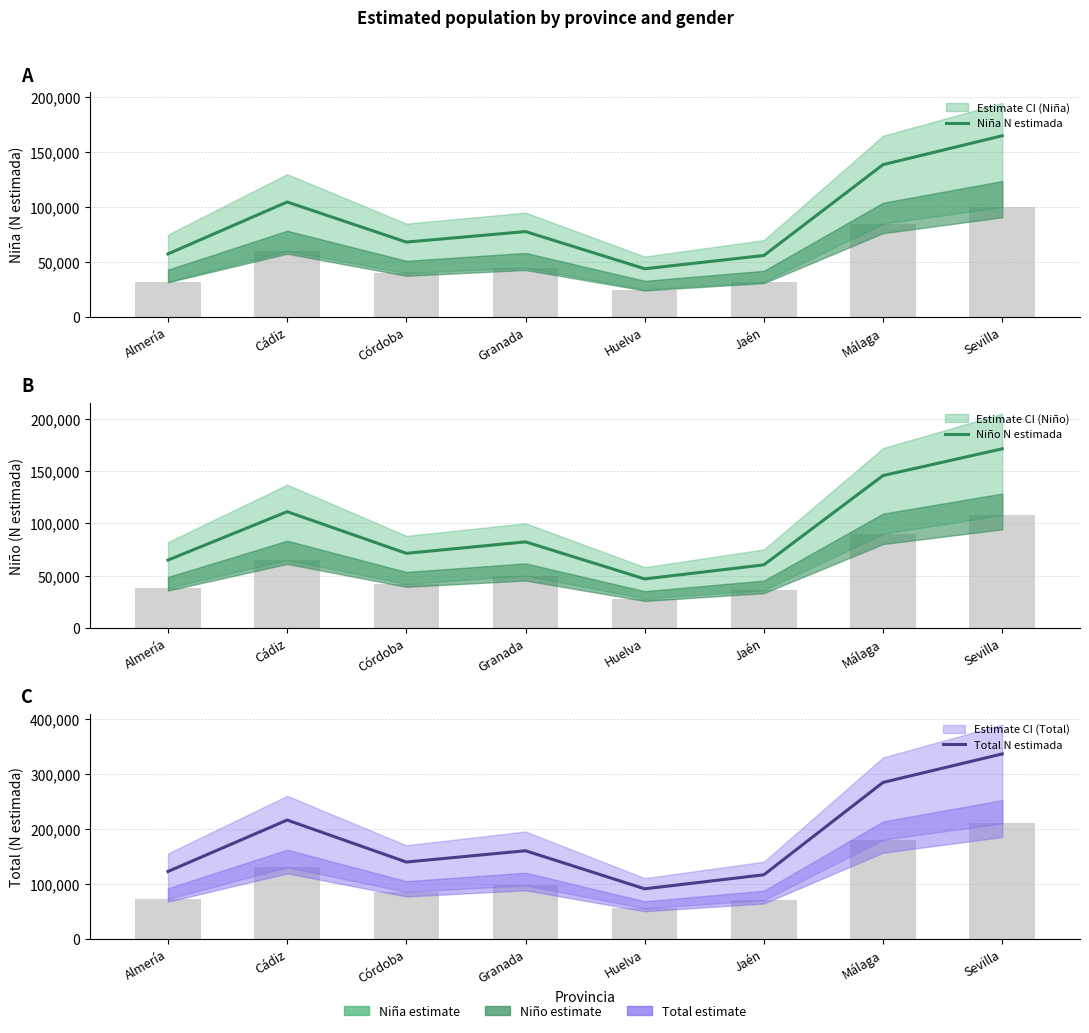

What is the sum of all Niña N estimada values?

711711